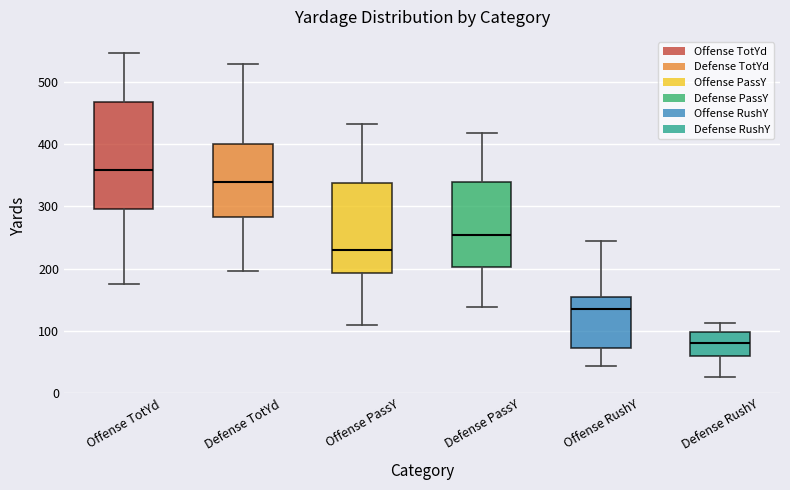

Reading left to right, transcribe this box plot: for each box, give where its median line is, the range the box spans, and where its two whiskers end, as read against the y-axis. The values are not printed on the chart, so give them approximately, as read against the axis.

Offense TotYd: median 360, box 300 to 470, whiskers 180 to 550
Defense TotYd: median 340, box 280 to 400, whiskers 200 to 530
Offense PassY: median 230, box 190 to 340, whiskers 110 to 430
Defense PassY: median 250, box 200 to 340, whiskers 140 to 420
Offense RushY: median 140, box 70 to 150, whiskers 40 to 240
Defense RushY: median 80, box 60 to 100, whiskers 30 to 110